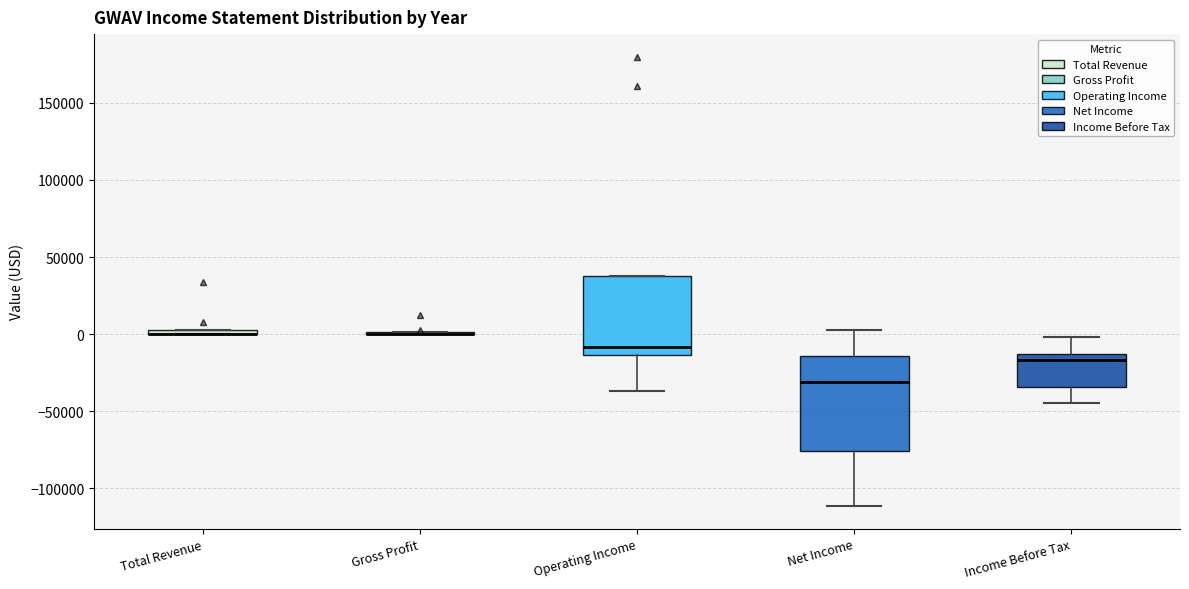

Comparing the boxes themselves (not the whiskers), which one is the tallest?

Net Income